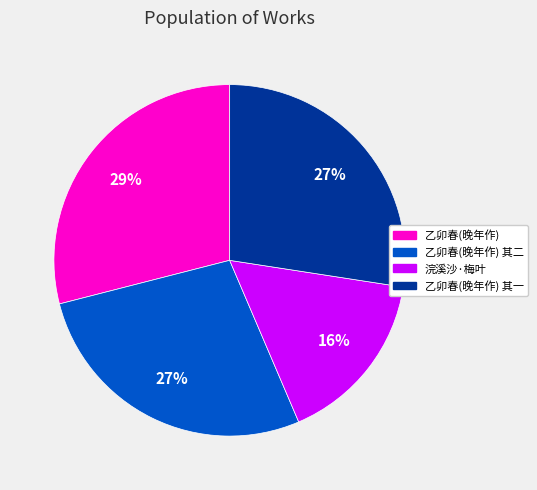

How many slices are in this pie chart?

4